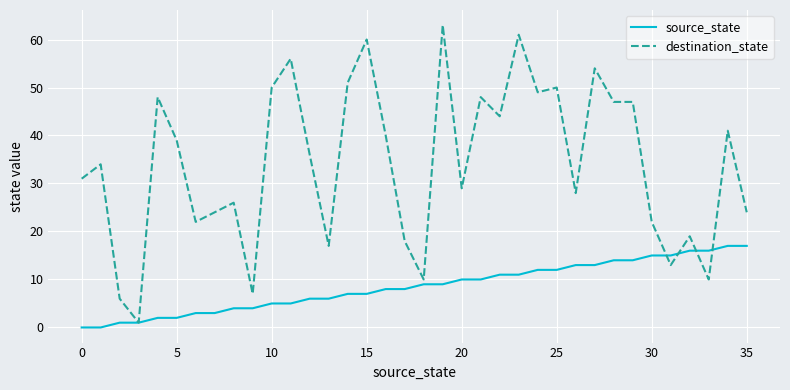

Which series has the largest total across all categories?

destination_state